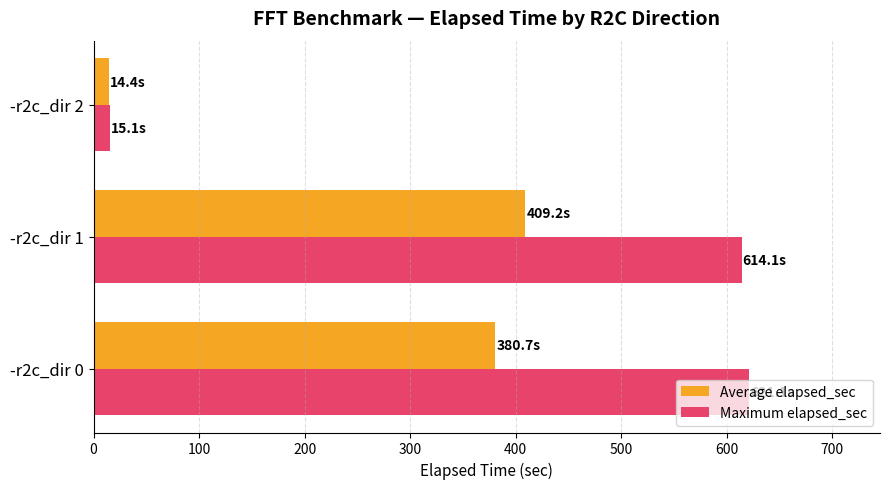

Is it true that Maximum elapsed_sec equals 621.1 at -r2c_dir 0?

True